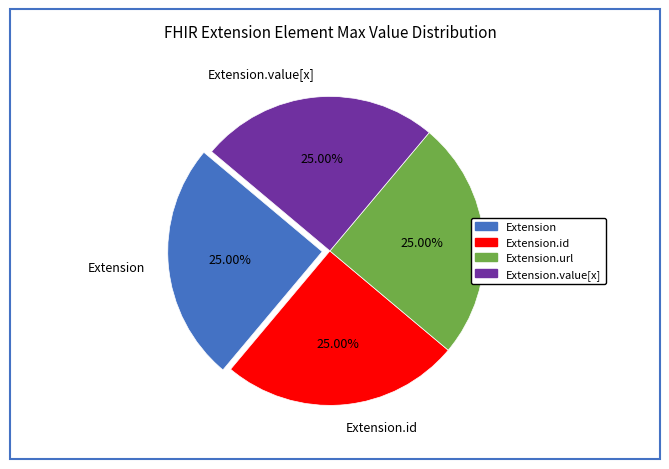

Does any single category account for the majority?

No